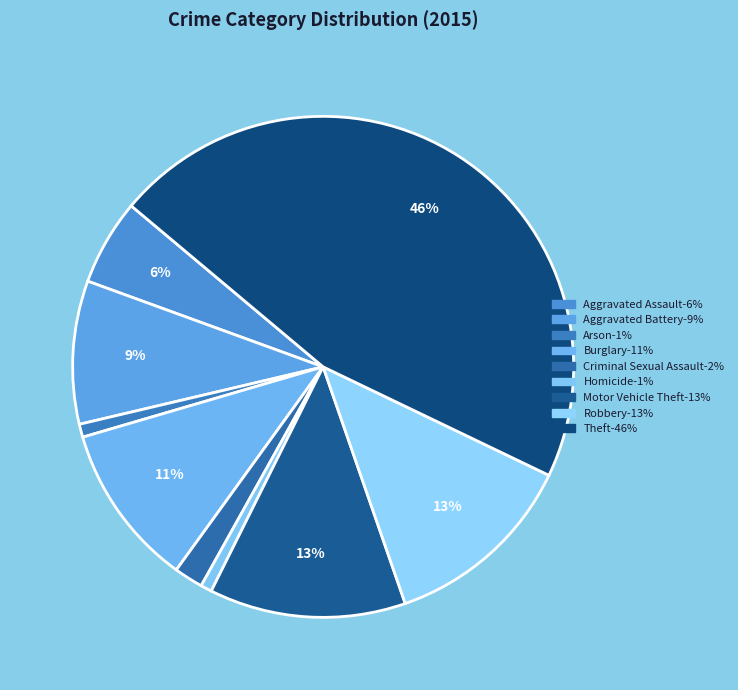

How many slices are in this pie chart?

9